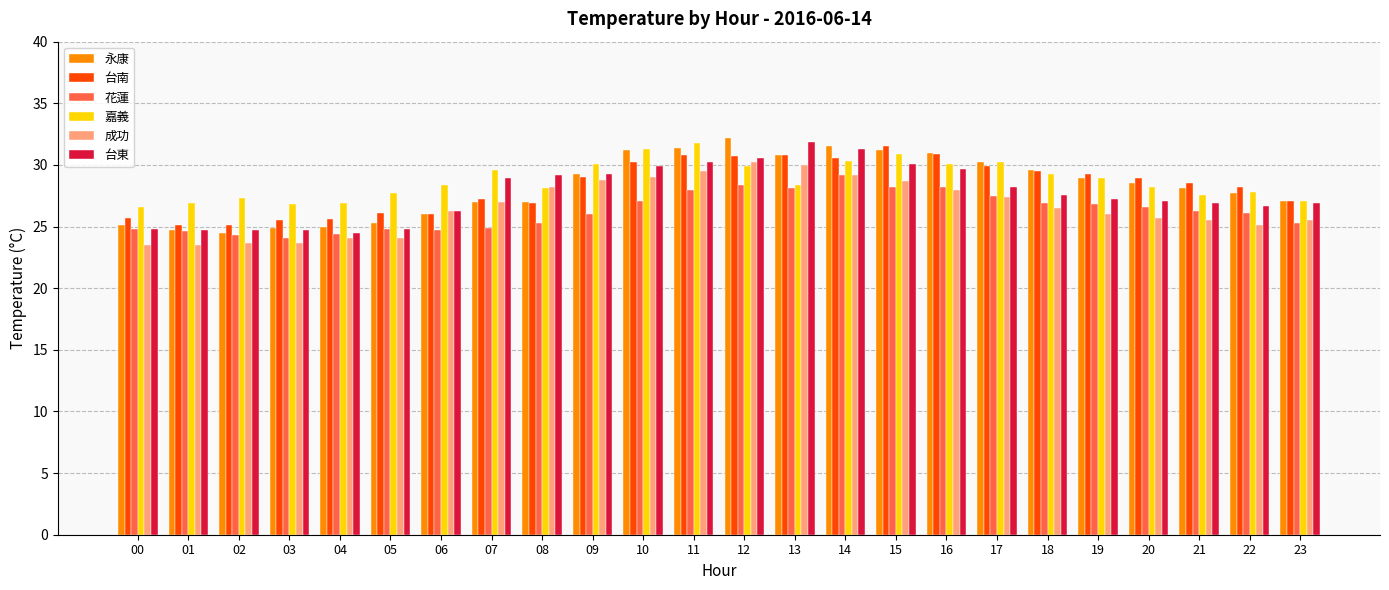

What is the value of the 嘉義 bar at the 6th from the left?

27.7